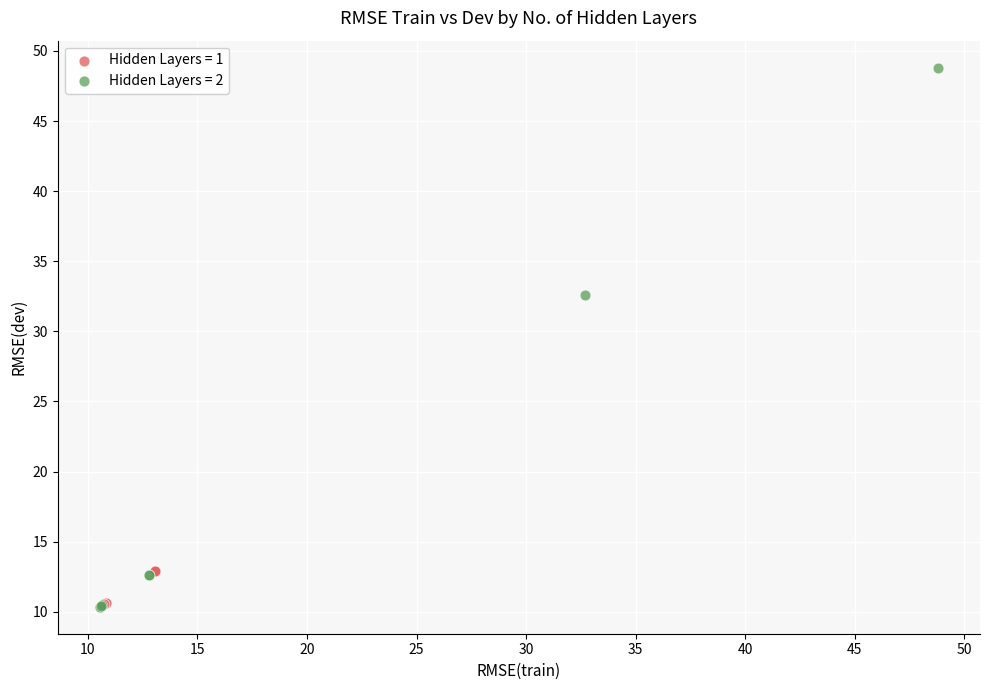

Which series has the largest Y range (max minus min)?

Hidden Layers = 2